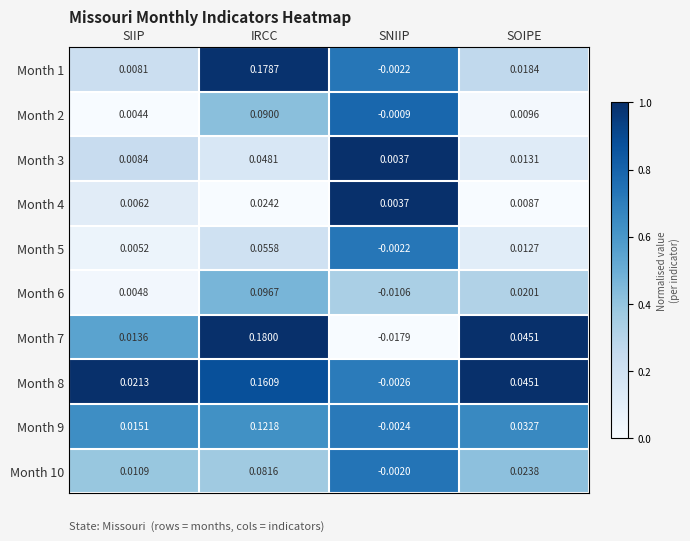

Where is Month 3 nearest to the value 0?

SNIIP